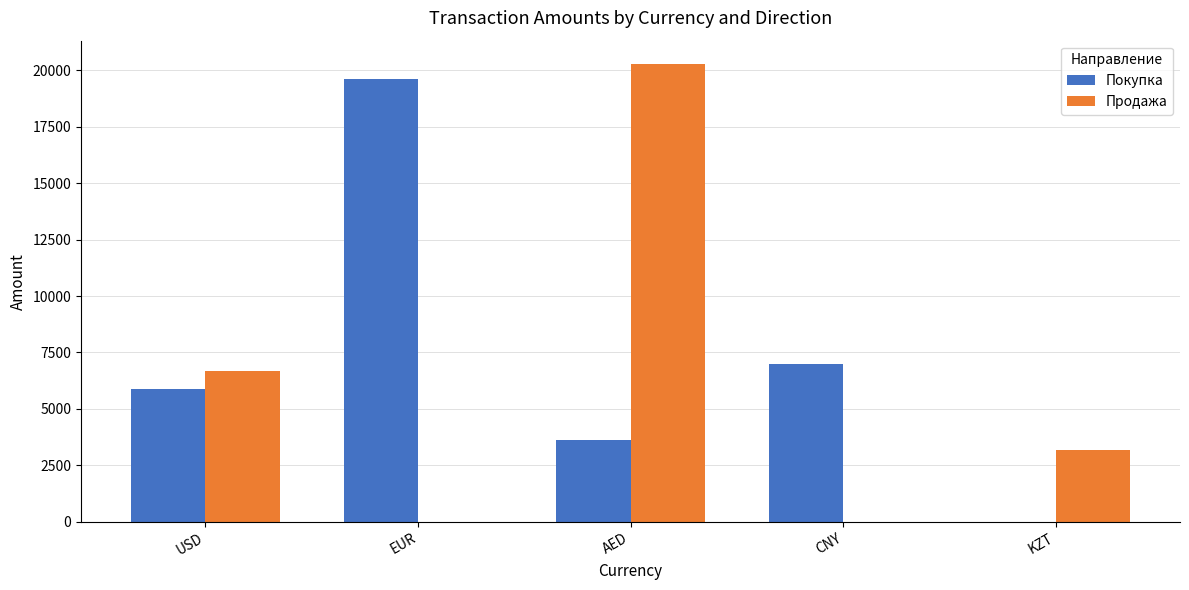

Is it true that Продажа equals 29268 at AED?

False